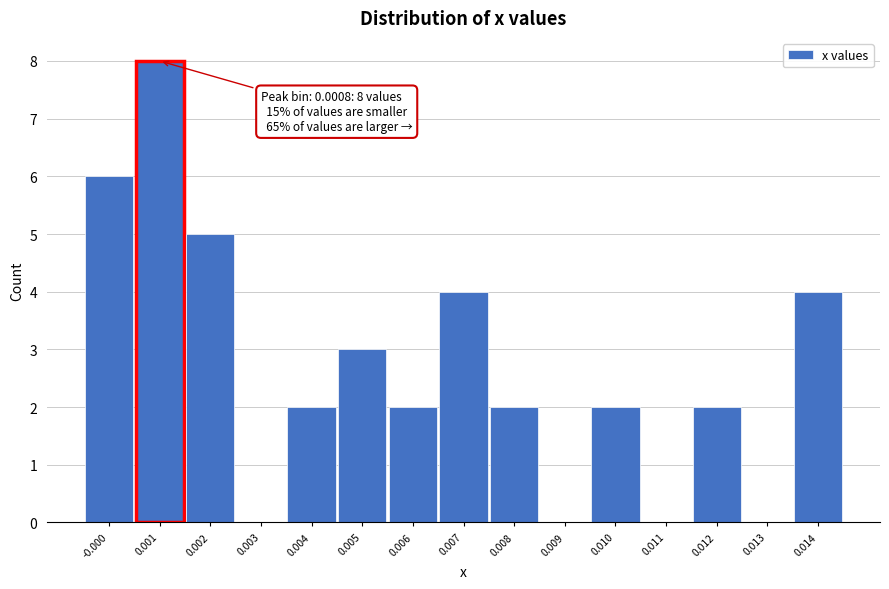

Reading left to right, what are all the values shown in this chart?

-0.000=6	0.001=8	0.002=5	0.003=0	0.004=2	0.005=3	0.006=2	0.007=4	0.008=2	0.009=0	0.010=2	0.011=0	0.012=2	0.013=0	0.014=4